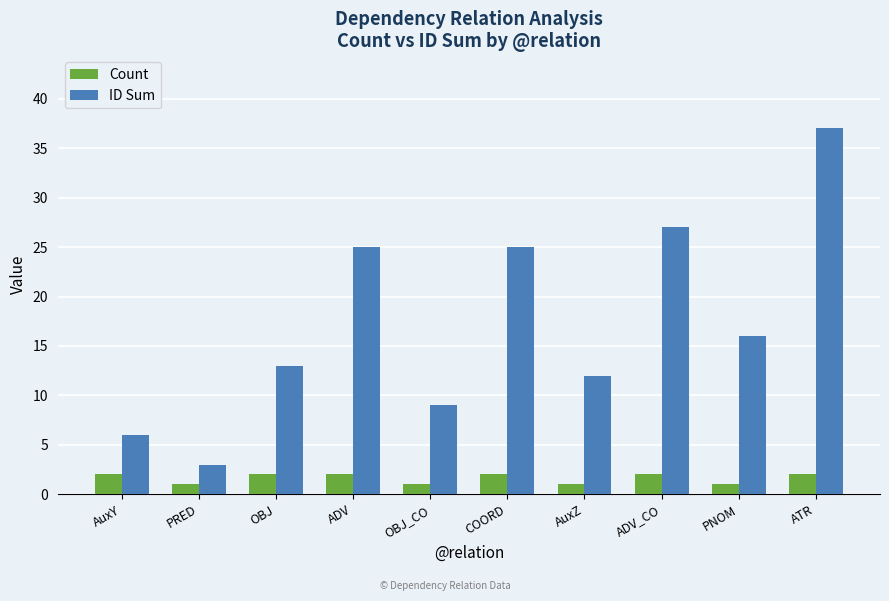

What value does the ID Sum series have at PNOM?

16